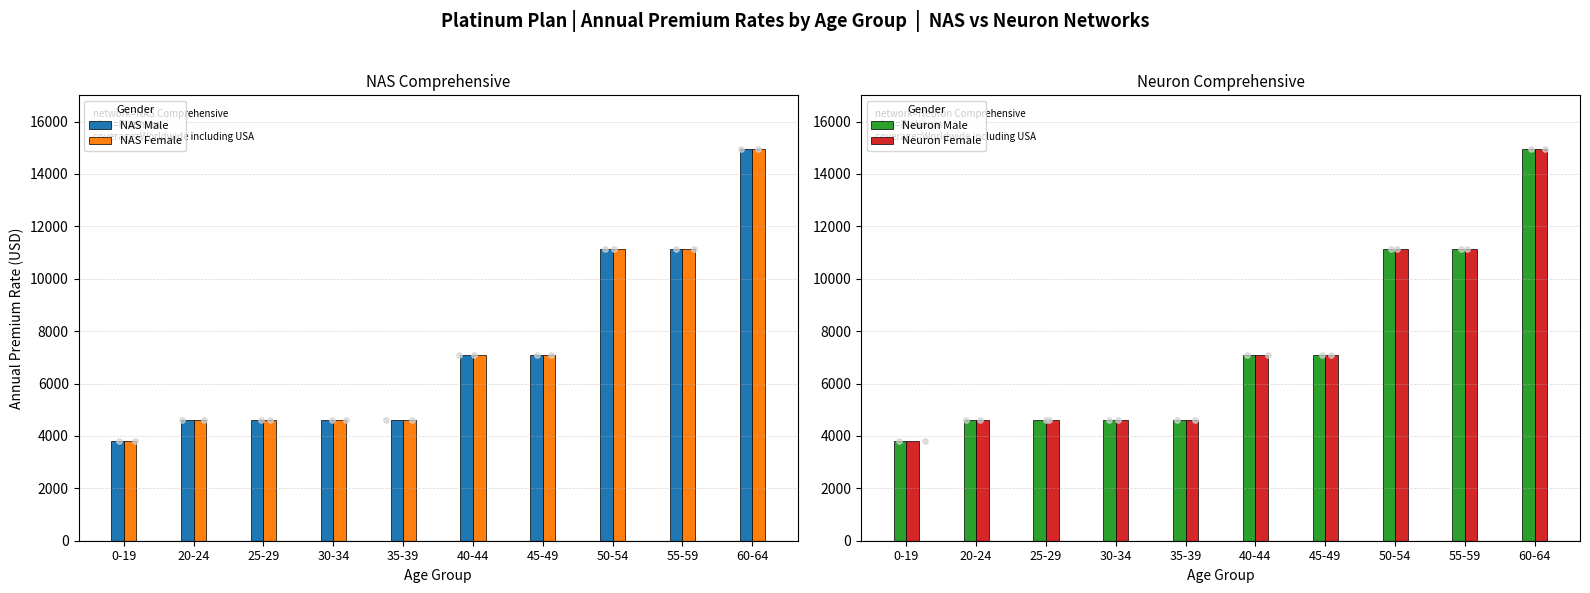

At which category is the sum across all series the highest?

60-64